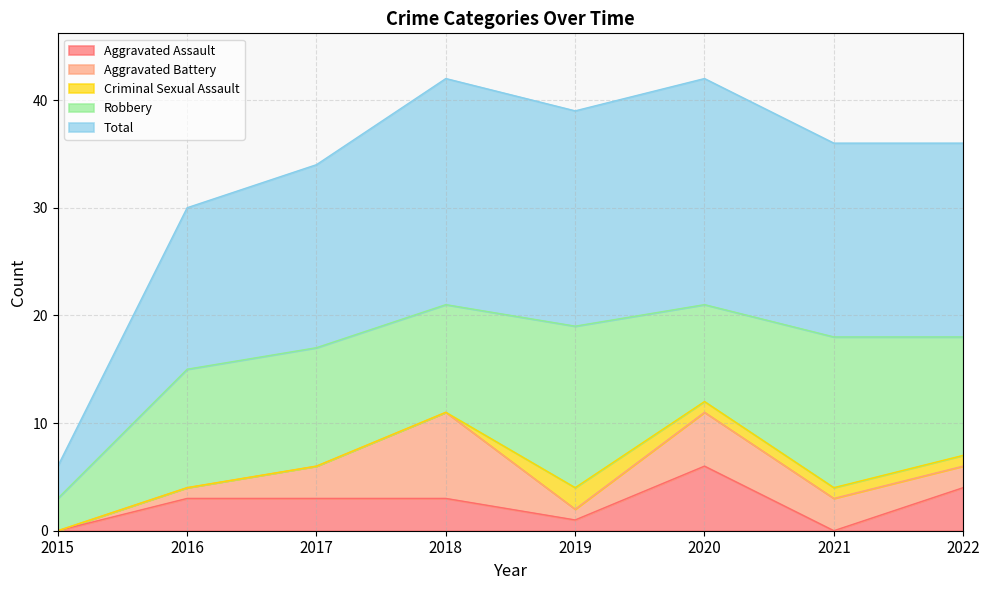

True or false: Aggravated Battery and Total cross at least once.

False